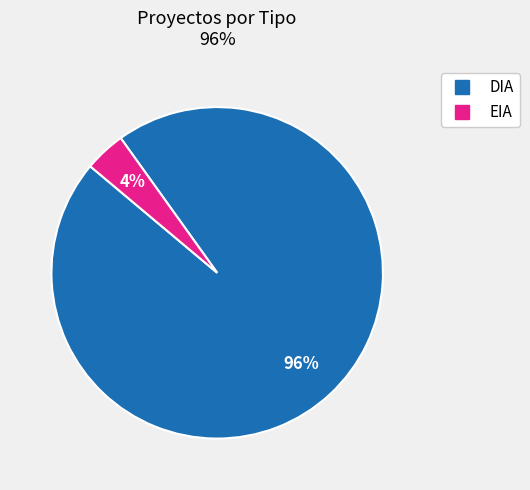

Does EIA represent more than half of the total?

No